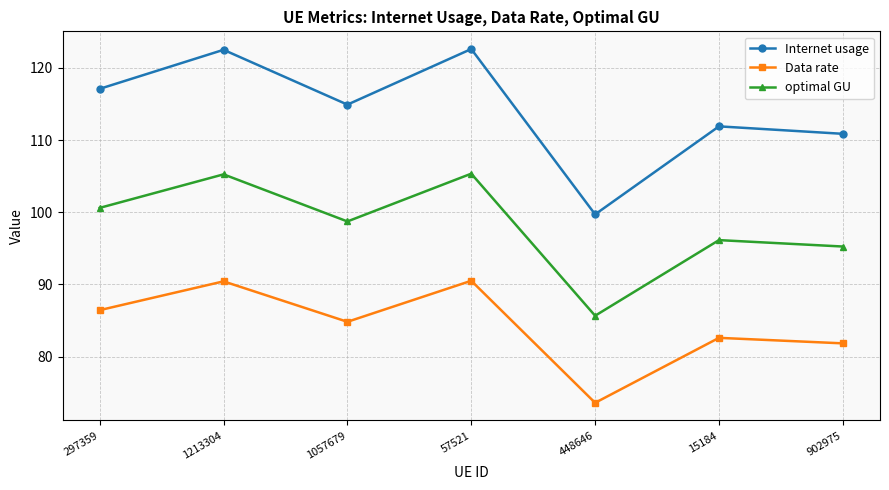

At how many categories does at least one series exceed 81?

7